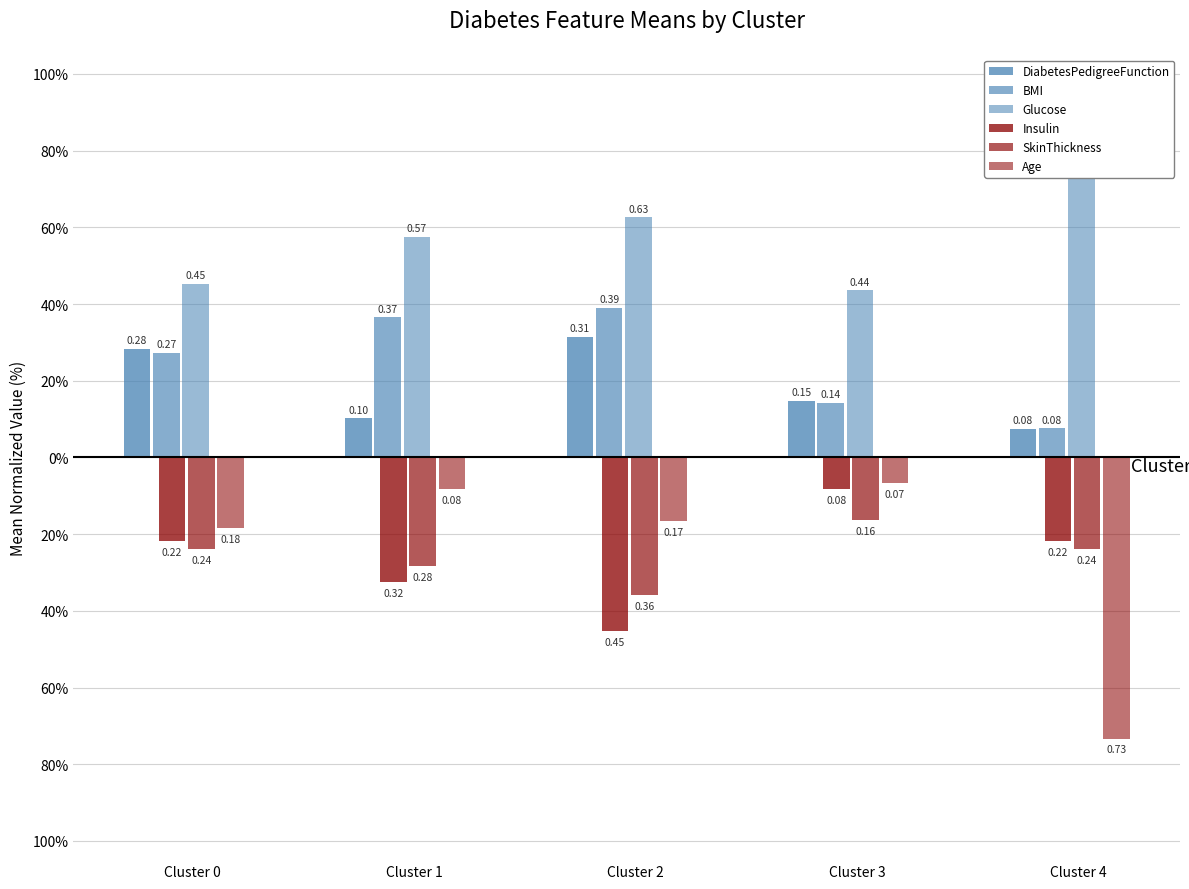

Is it true that BMI equals 0.4 at Cluster 0?

False